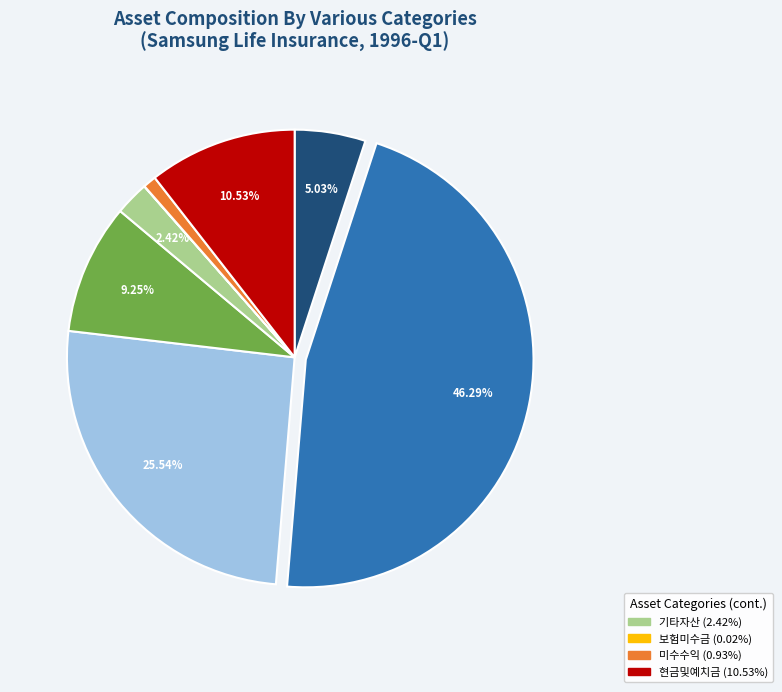

Is there a majority slice in this chart?

No